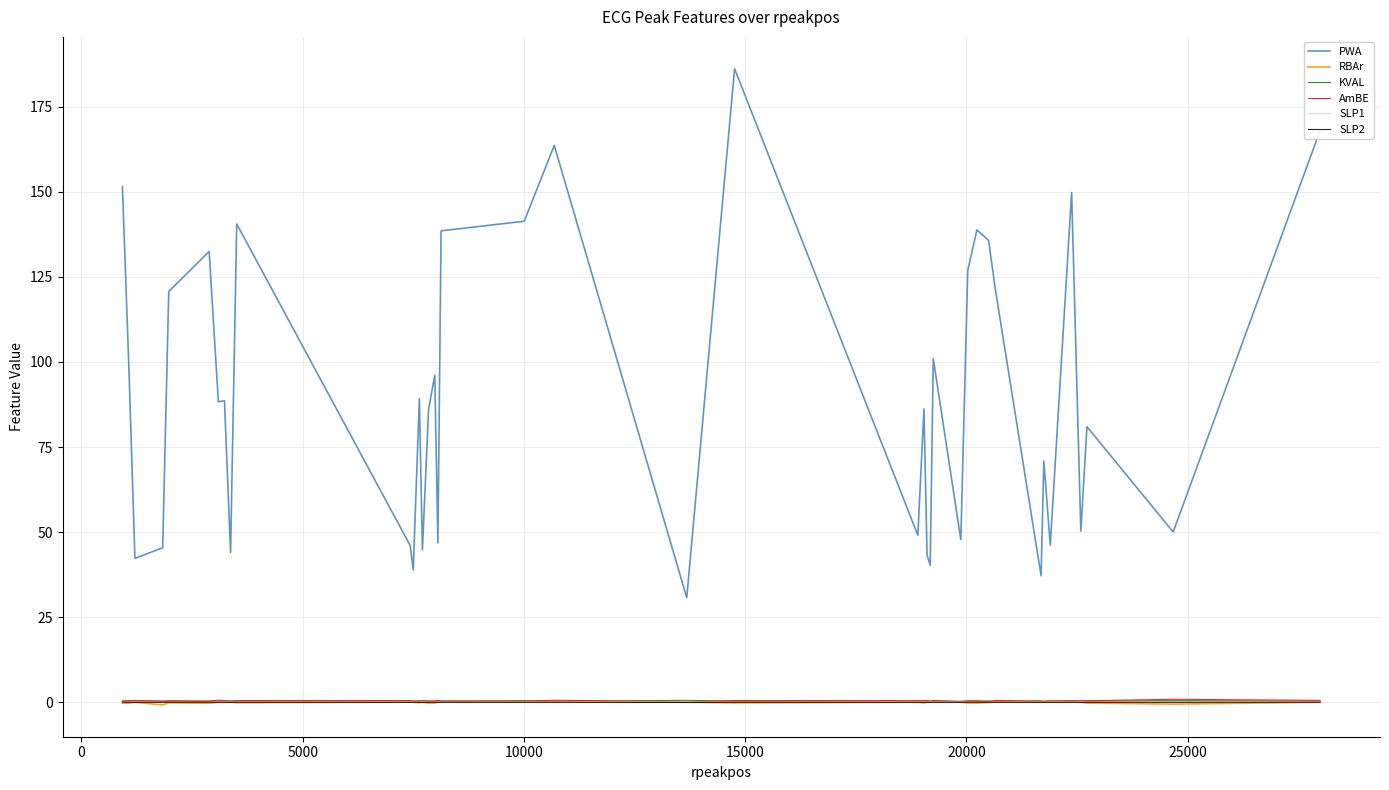

Which series has the largest range (max minus min)?

PWA